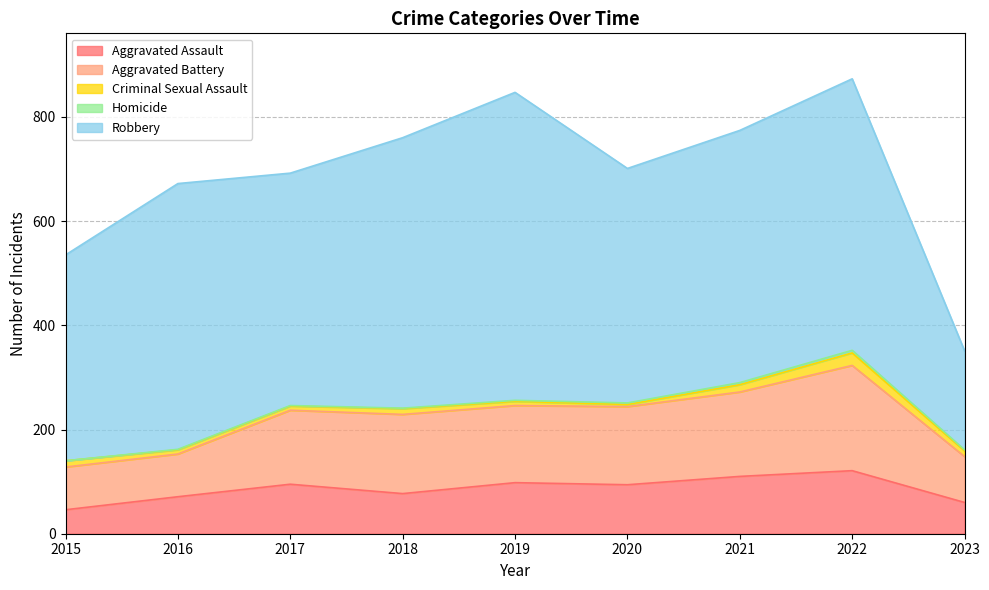

Where is the first local maximum for Aggravated Assault?

2017